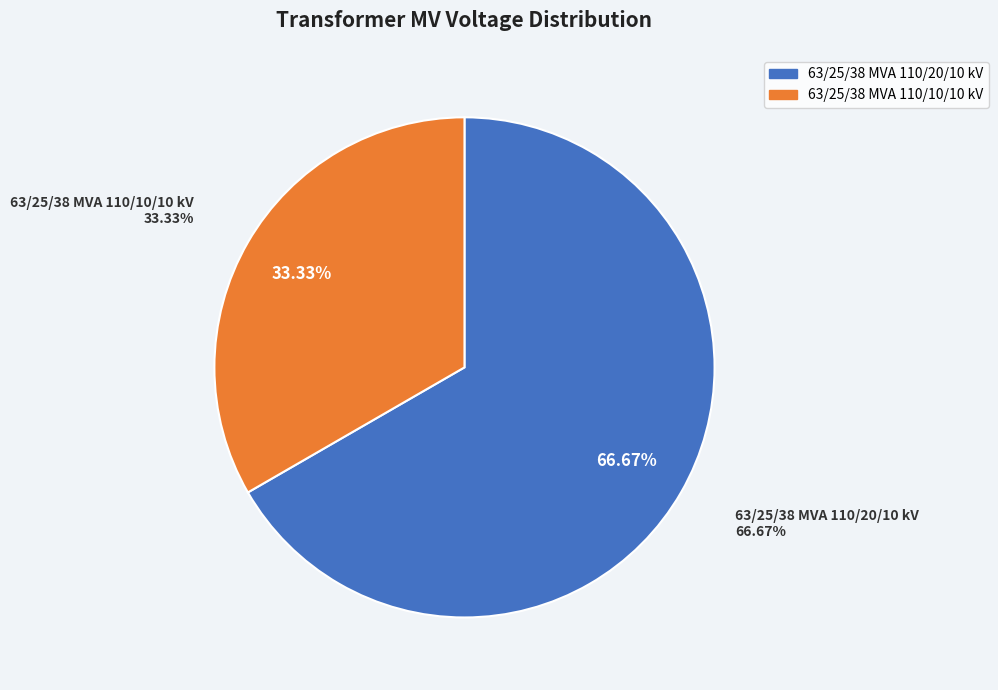

Between 63/25/38 MVA 110/20/10 kV and 63/25/38 MVA 110/10/10 kV, which is larger?

63/25/38 MVA 110/20/10 kV